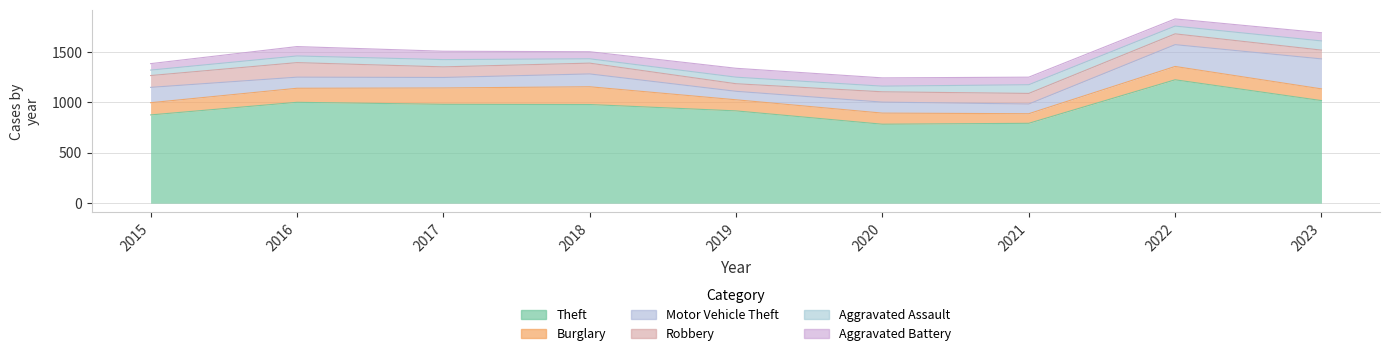

What is the difference between the Motor Vehicle Theft values at 2018 and 2015?

25